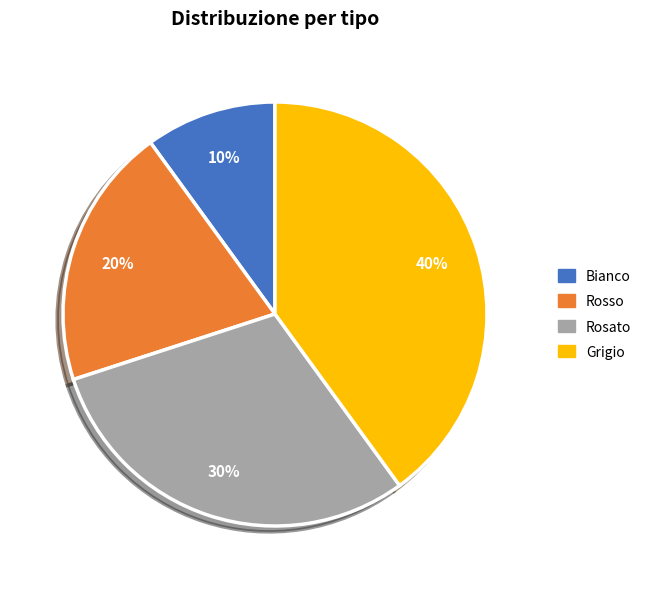

Which has a higher value, Grigio or Rosato?

Grigio